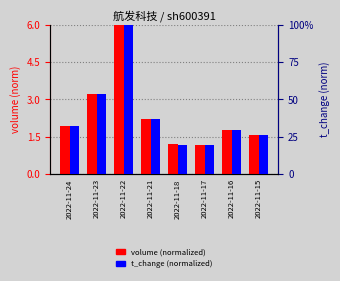

Is the value of volume (normalized) at 2022-11-17 greater than the value of t_change (normalized) at 2022-11-16?

No